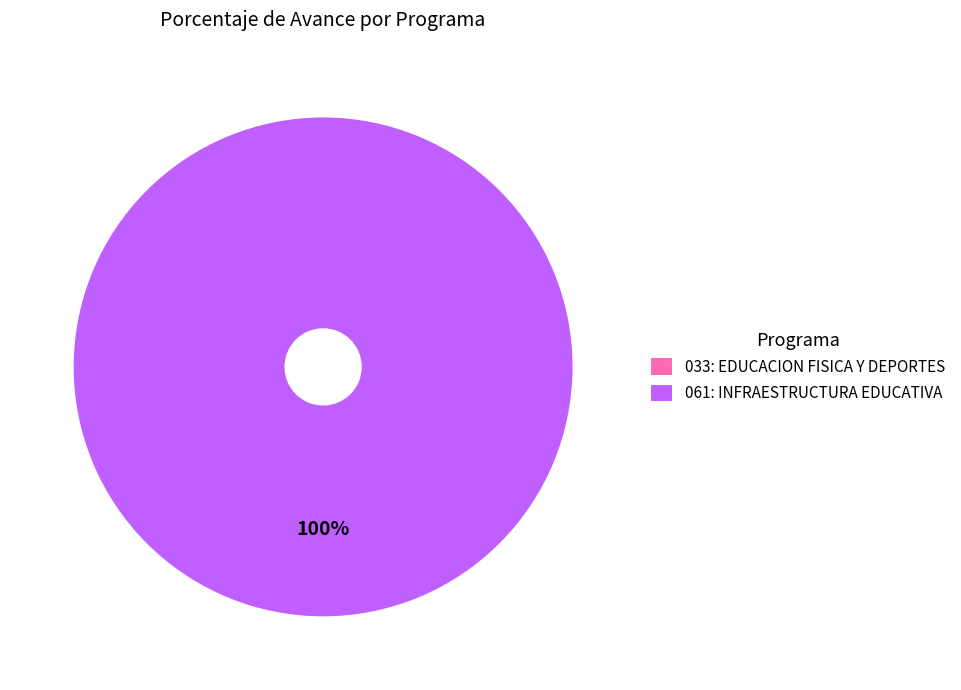

Is there a majority slice in this chart?

Yes